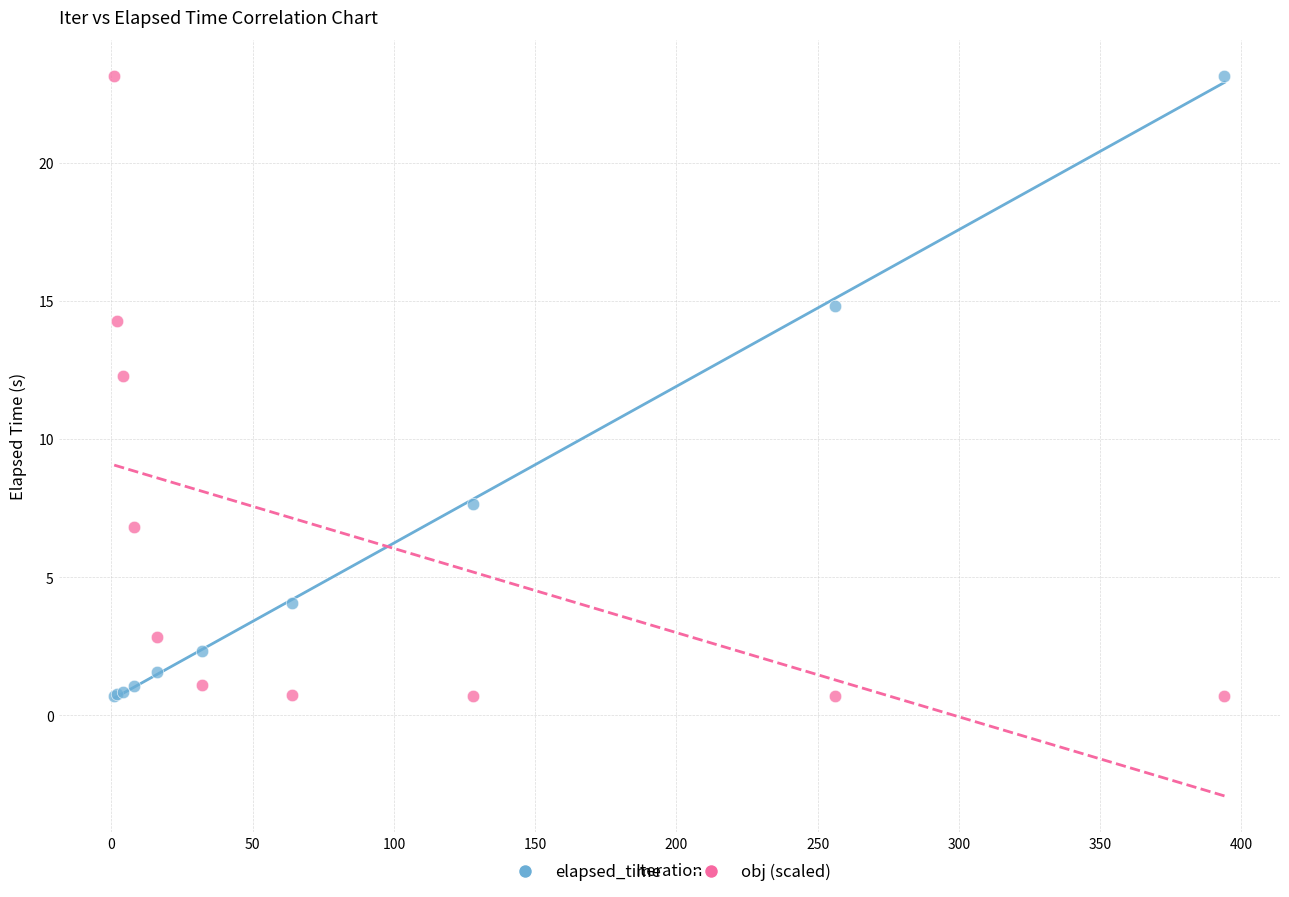

What is the X range (max minus min) for the scatter plot?

393.0